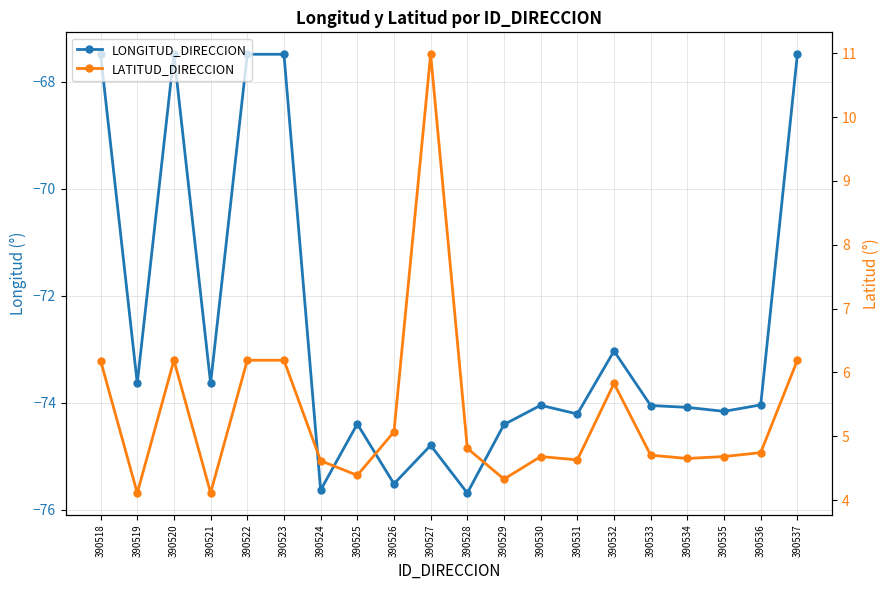

Rank the series by their average value, from lowest to highest.

LONGITUD_DIRECCION, LATITUD_DIRECCION